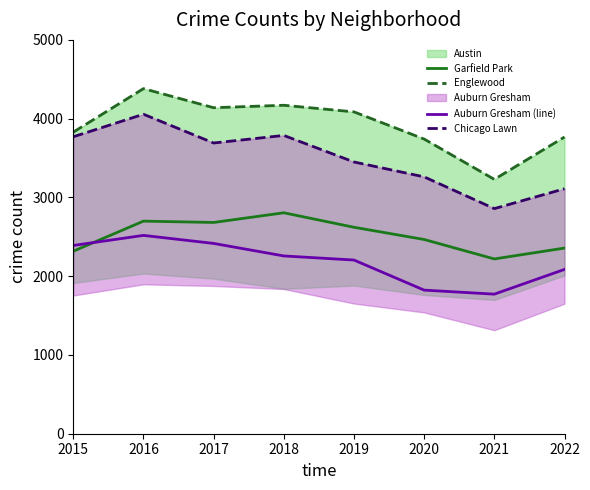

True or false: Englewood has a value of 5502 at 2020.

False